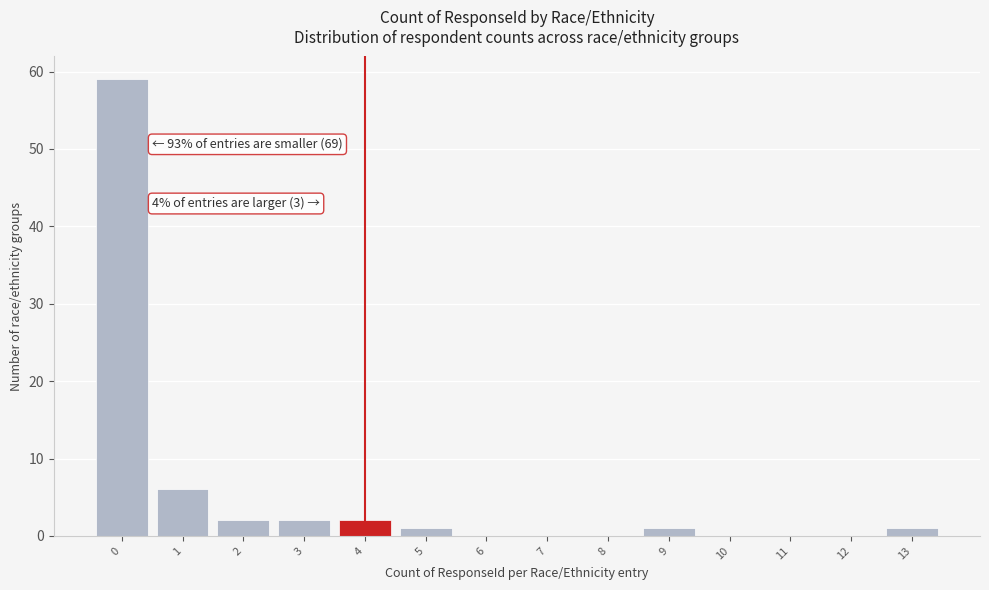

Reading left to right, transcribe all the data shown in this chart.

0=59	1=6	2=2	3=2	4=2	5=1	6=0	7=0	8=0	9=1	10=0	11=0	12=0	13=1